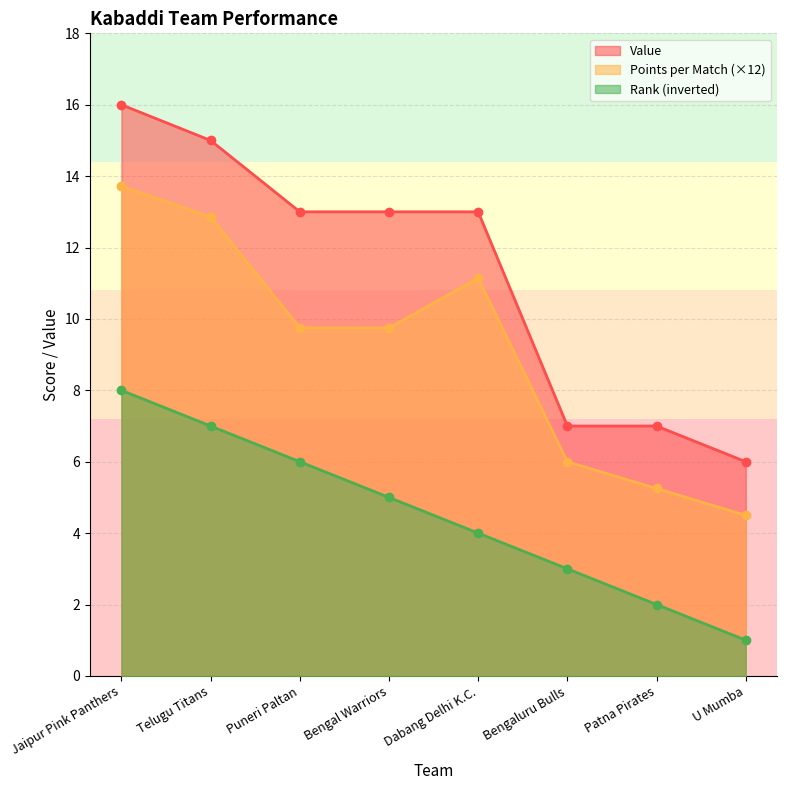

What is the lowest value of the value series?

6.0